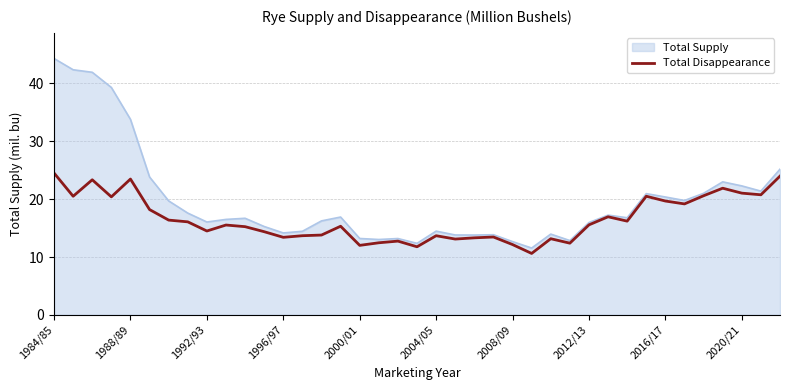

What is the minimum value shown in the chart?

10.6